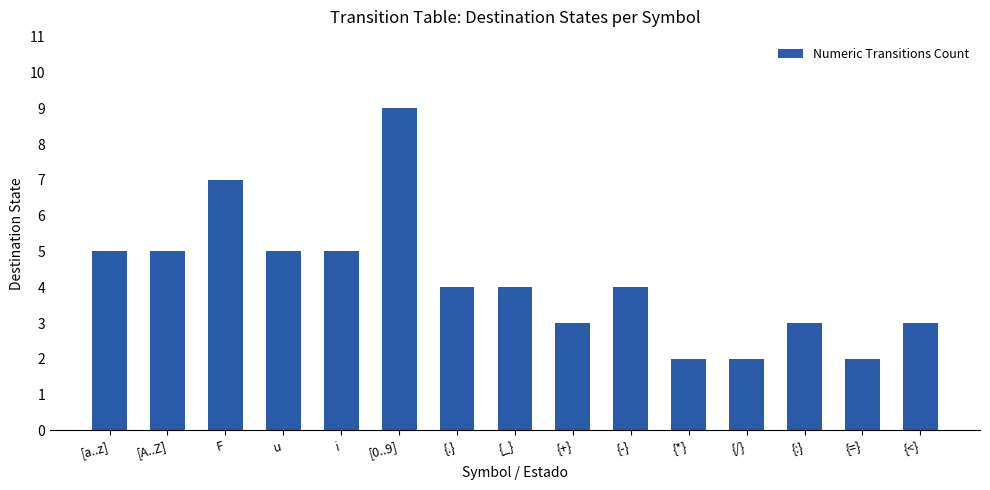

Reading left to right, transcribe all the data shown in this chart.

[a..z]=5	[A..Z]=5	F=7	u=5	i=5	[0..9]=9	{.}=4	{_}=4	{+}=3	{-}=4	{*}=2	{/}=2	{:}=3	{=}=2	{<}=3